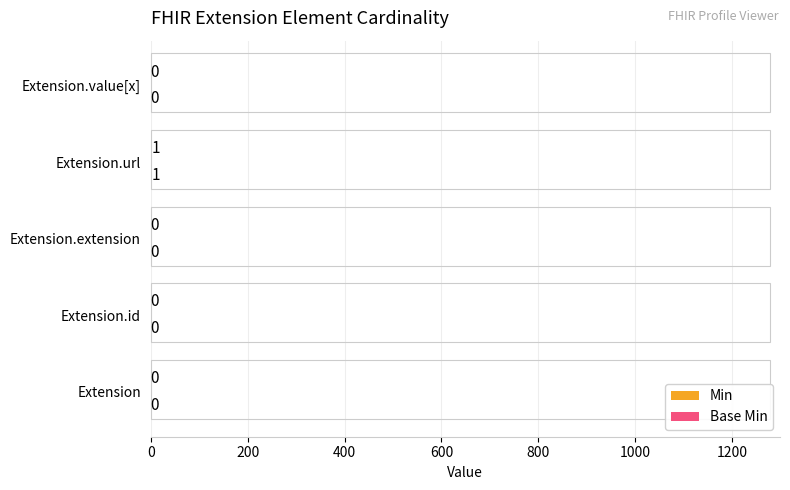

Which label corresponds to the largest value in the chart?

Extension.url